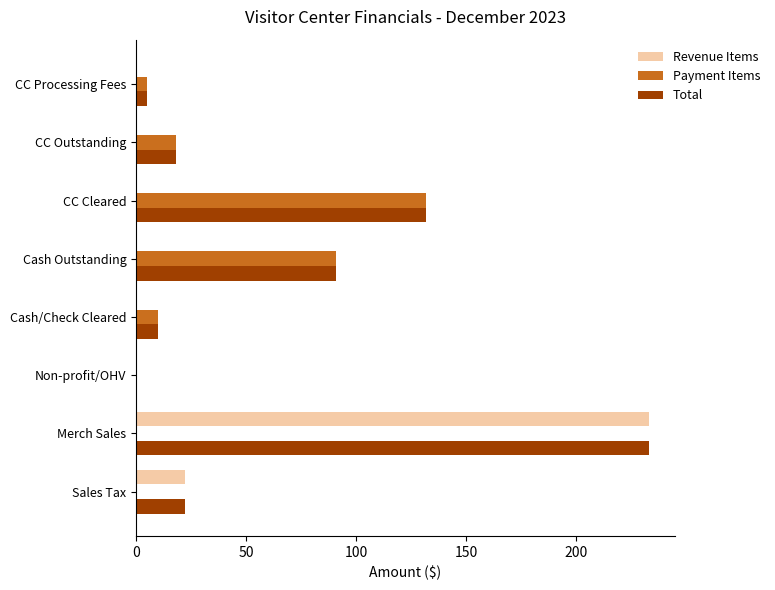

What are all the series names shown in the legend?

Revenue Items, Payment Items, Total